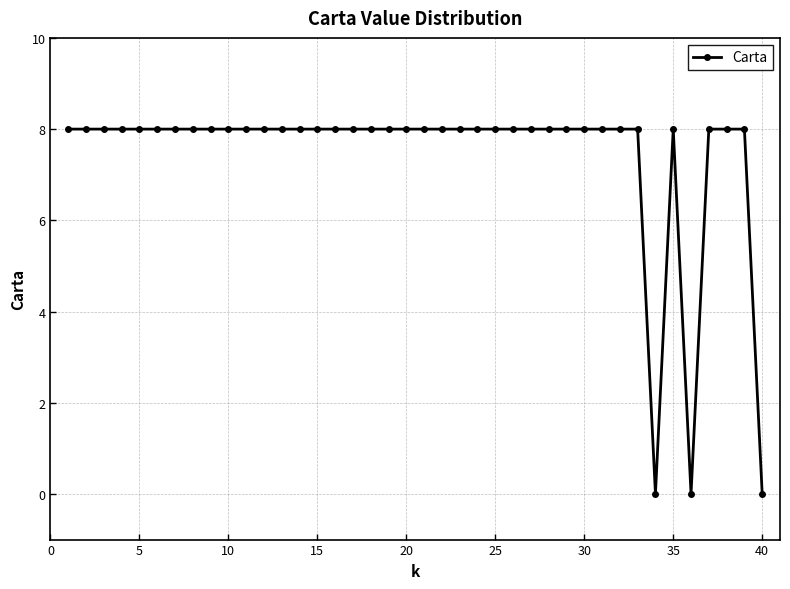

What is the sum of all values?

296